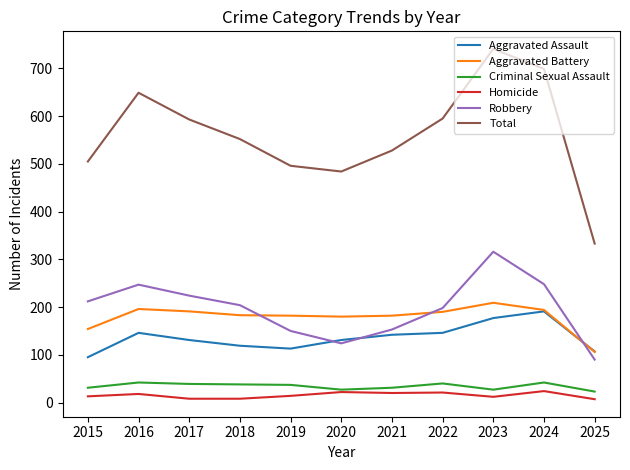

Which series changed the most between 2017 and 2019?

Total